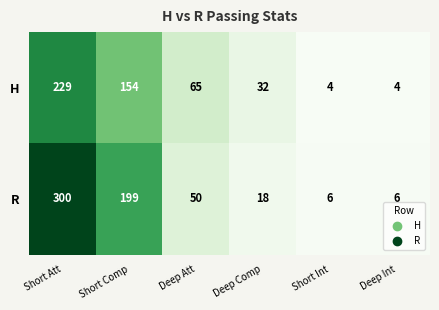

What is the difference between the highest and lowest values at Short Comp?

45